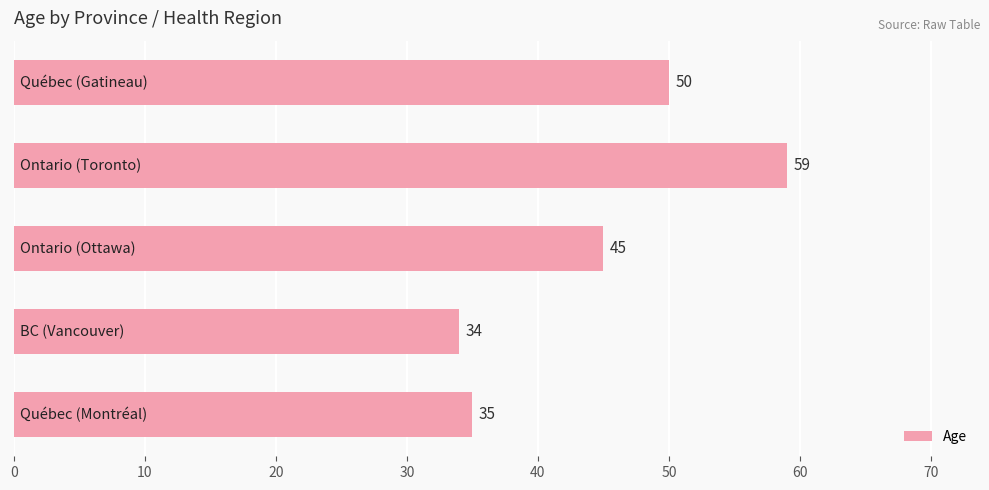

What is the maximum value shown in the chart?

59